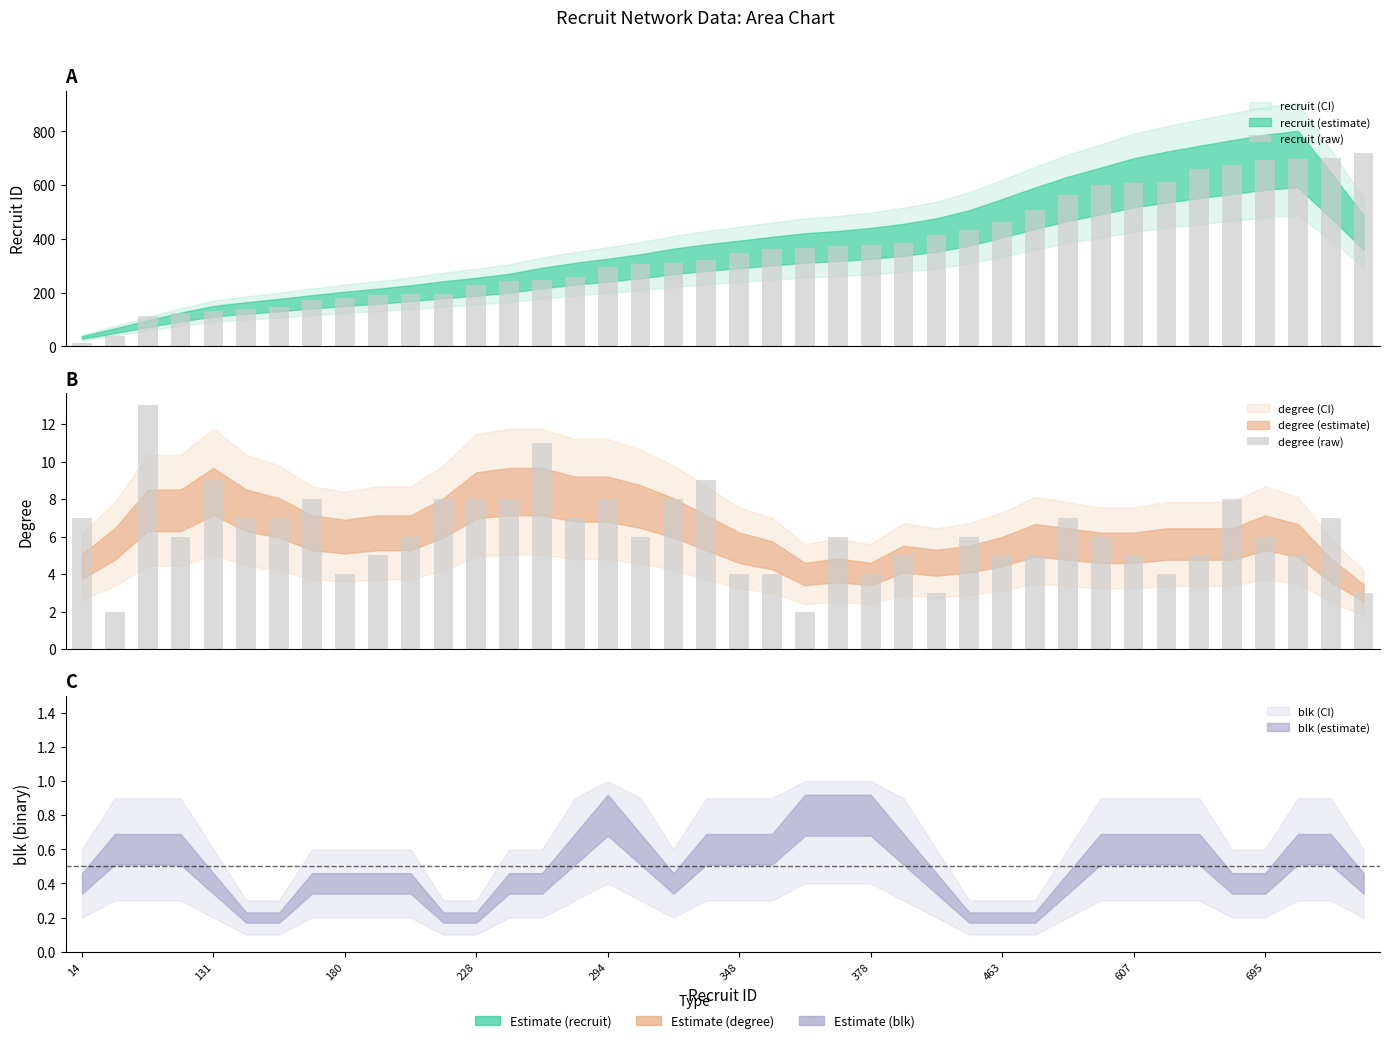

What is the average value of the recruit (raw) series?

360